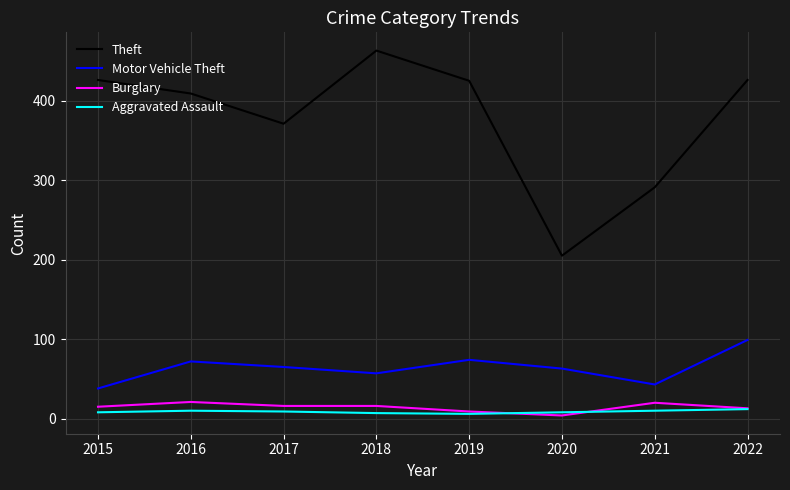

Count the number of categories in the chart.

8